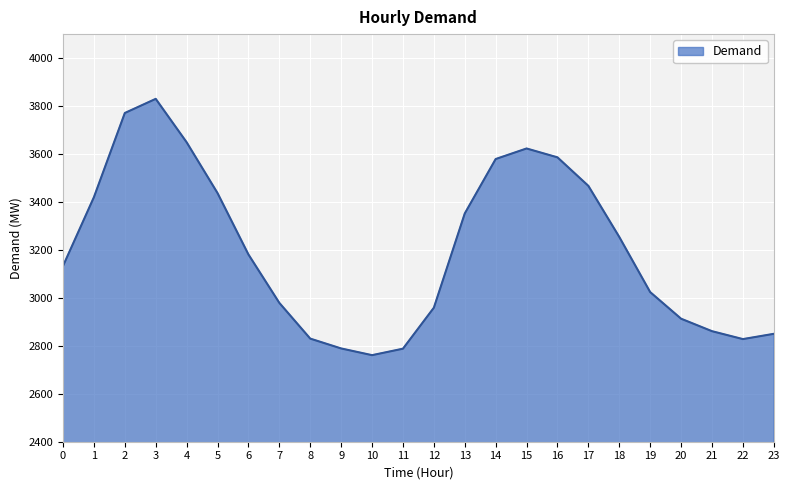

What is the change in value from 0 to 9?

-344